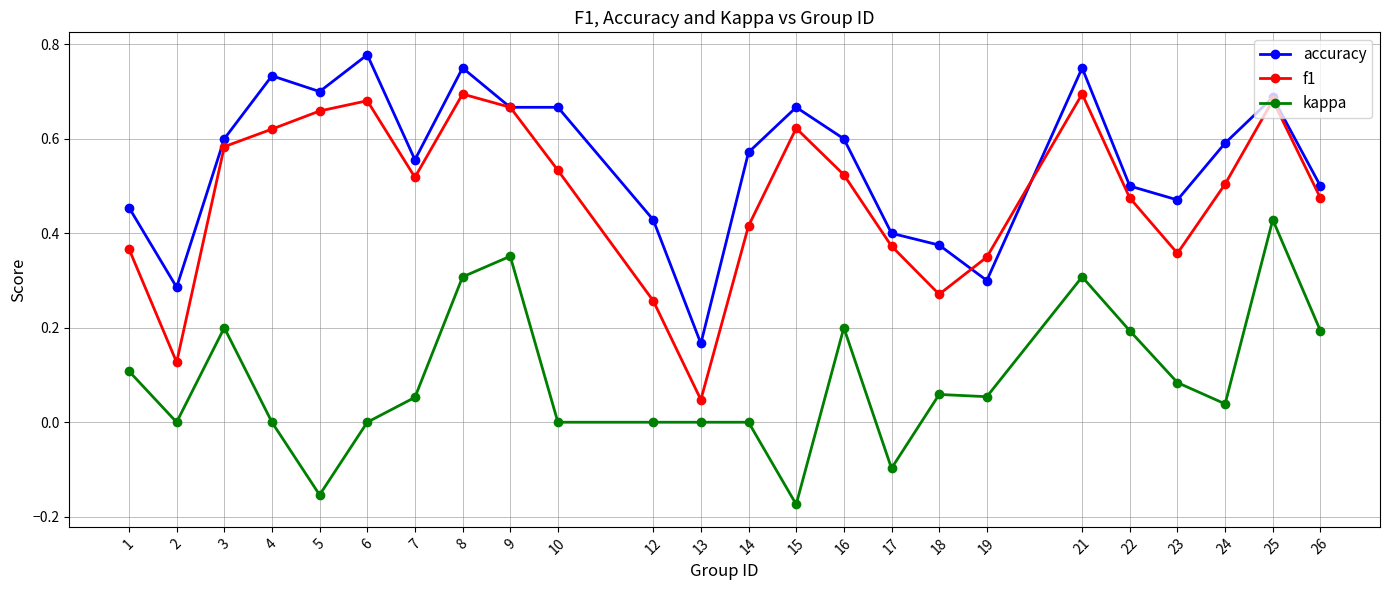

Where does the kappa series first go above 0?

1